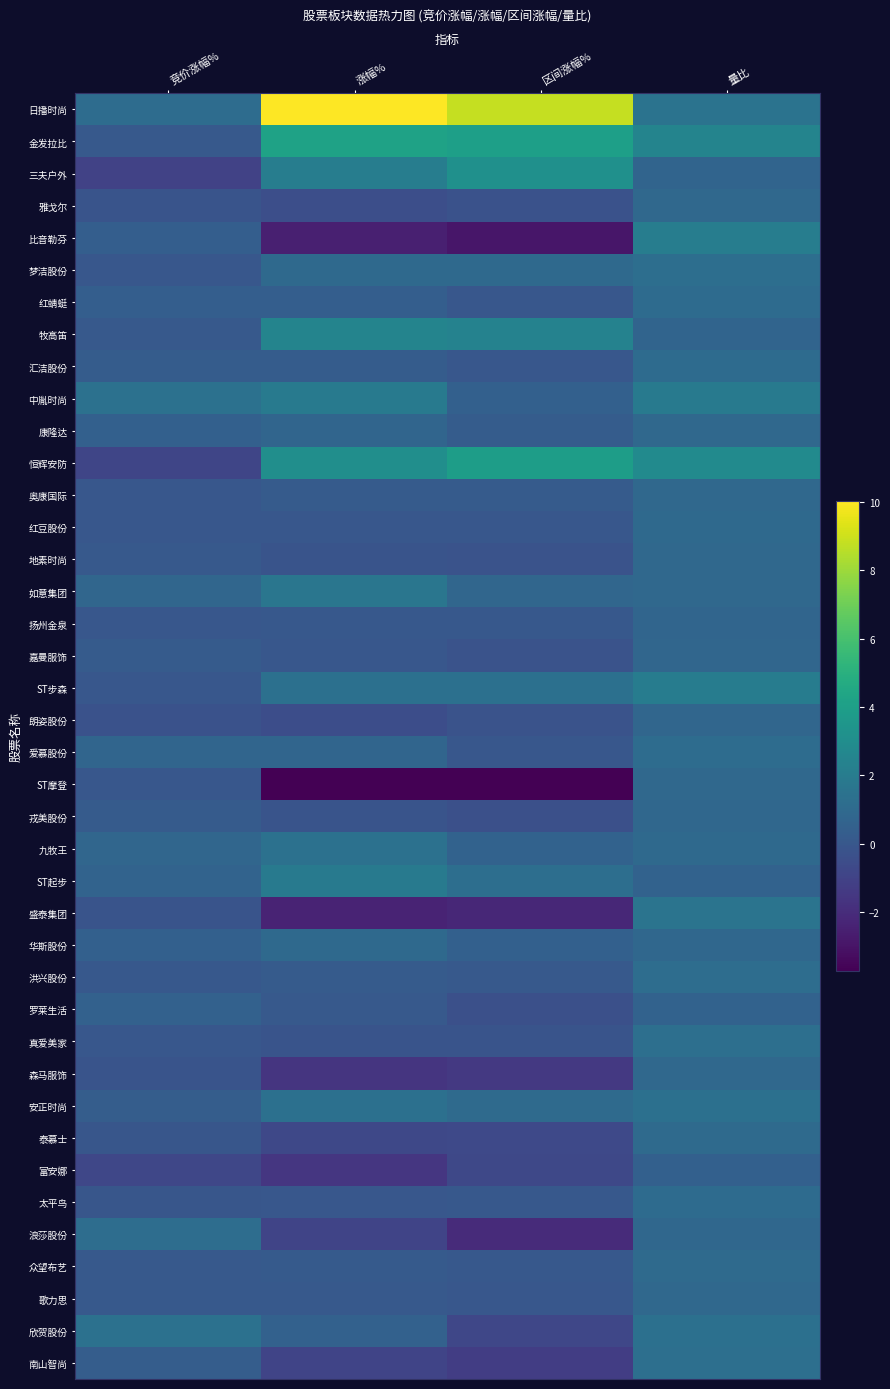

How many categories are shown in the chart?

4